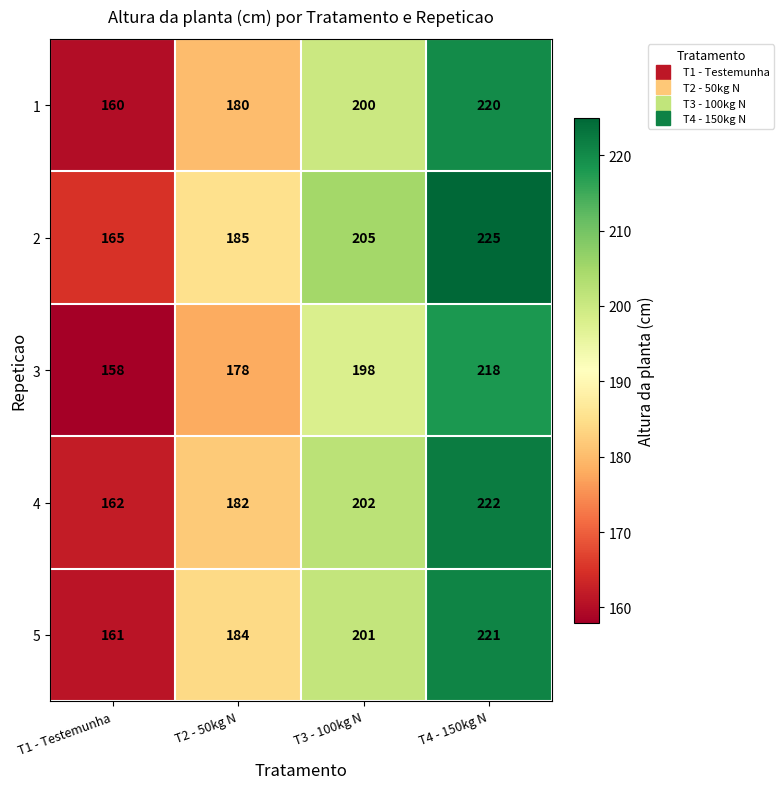

The value of 1 at T2 - 50kg N is 78. True or false?

False